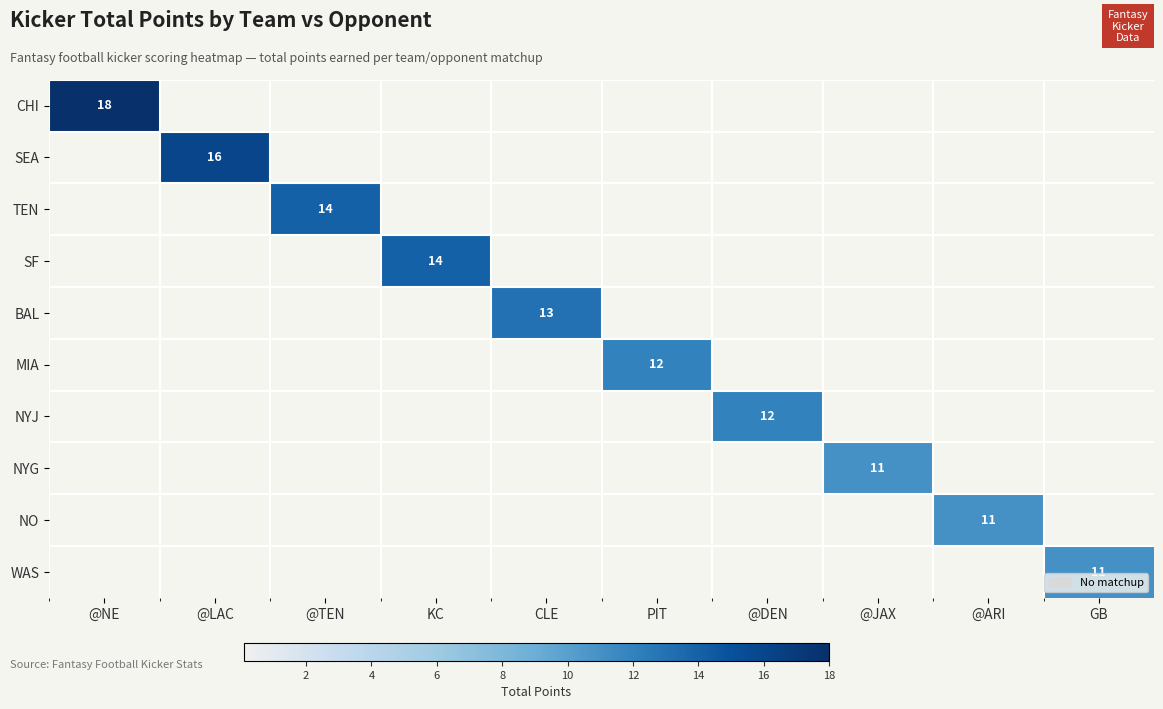

At which category is the sum across all series the highest?

@NE